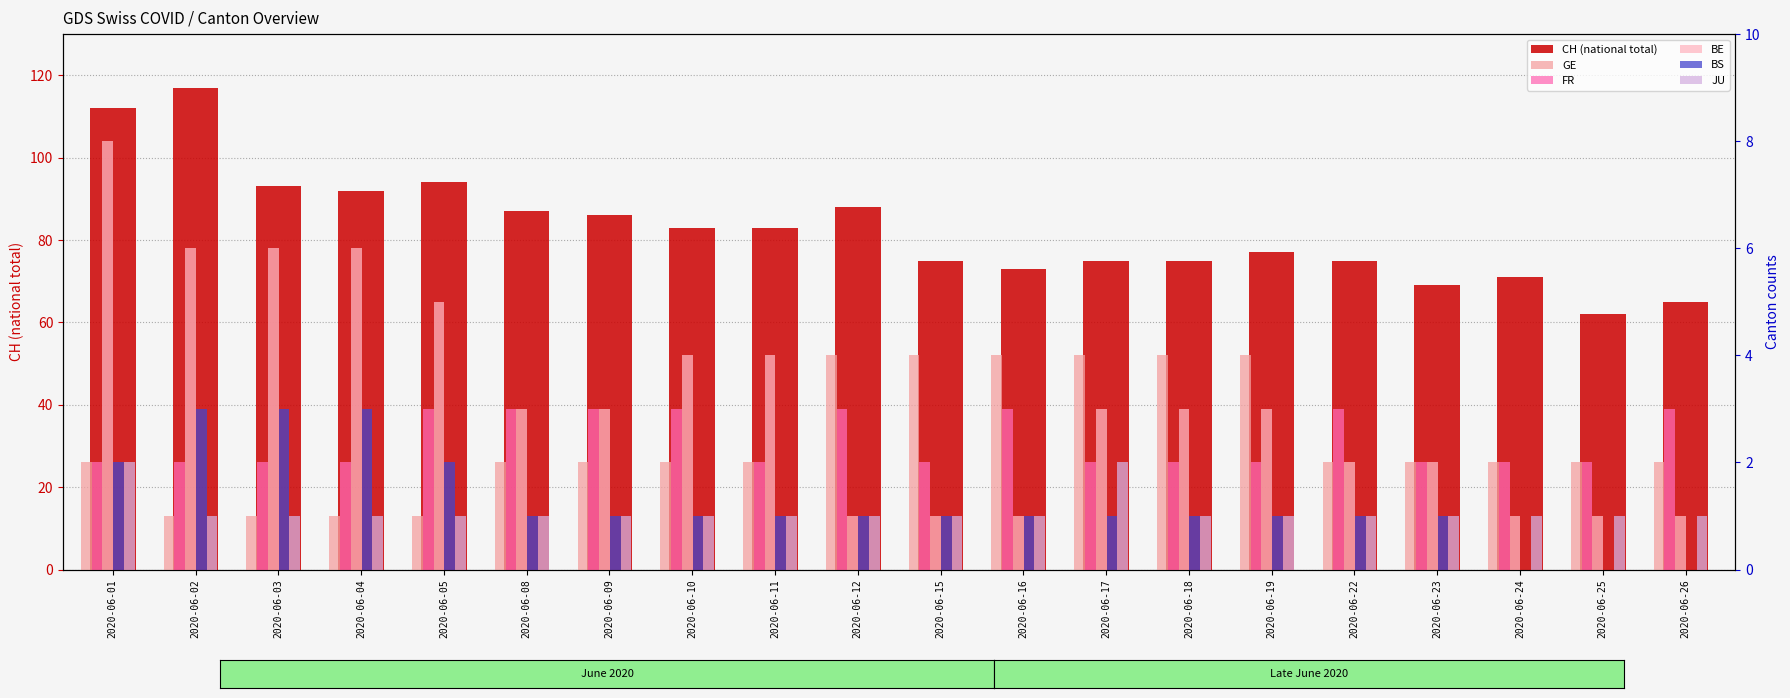

True or false: CH (national total) has a value of 75 at 2020-06-17.

True